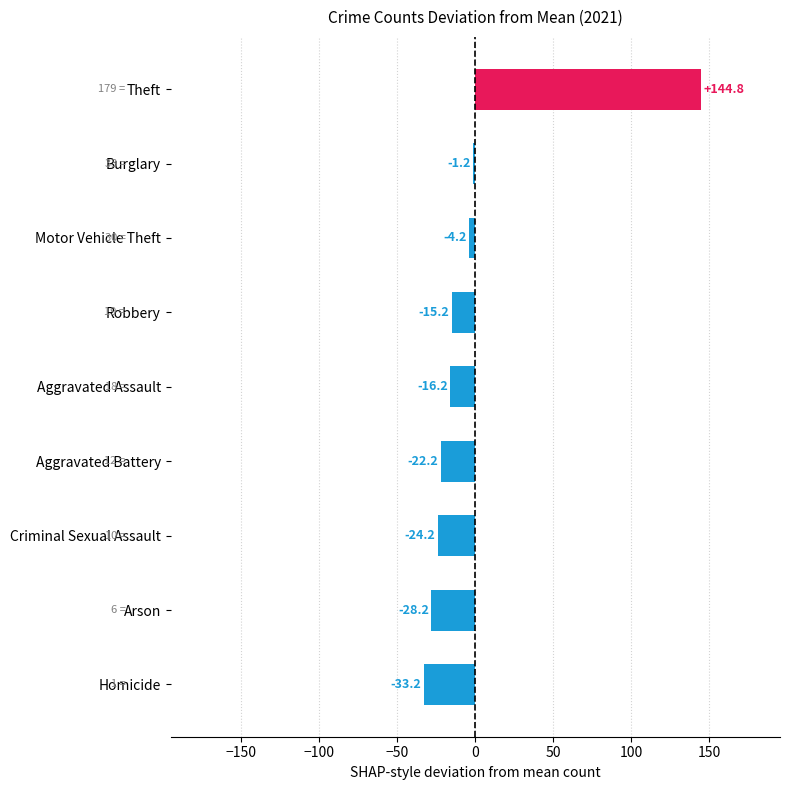

What is the difference between the values at Theft and Robbery?

160.0